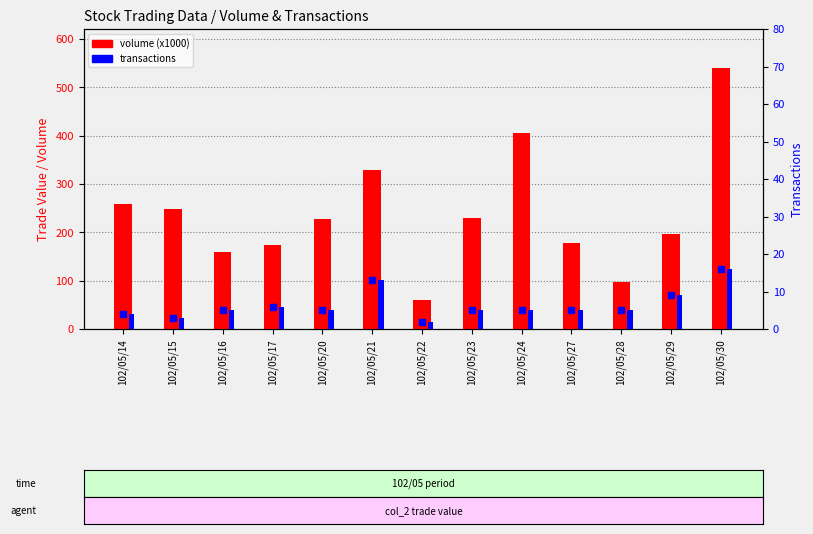

Reading right to left, what are all the values shown in this chart?

volume (x1000): 540	196	97	179	406	229	60	330	228	174	159	248	258
transactions: 16	9	5	5	5	5	2	13	5	6	5	3	4